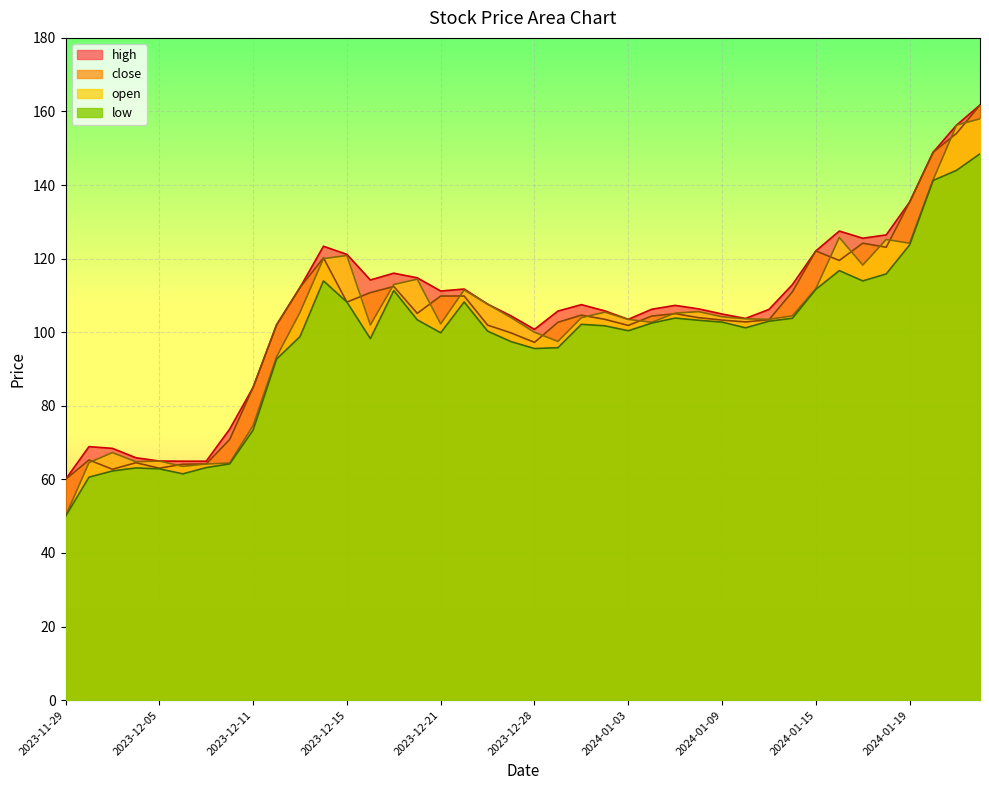

What is the value of the open point at the 17th from the left?

102.3